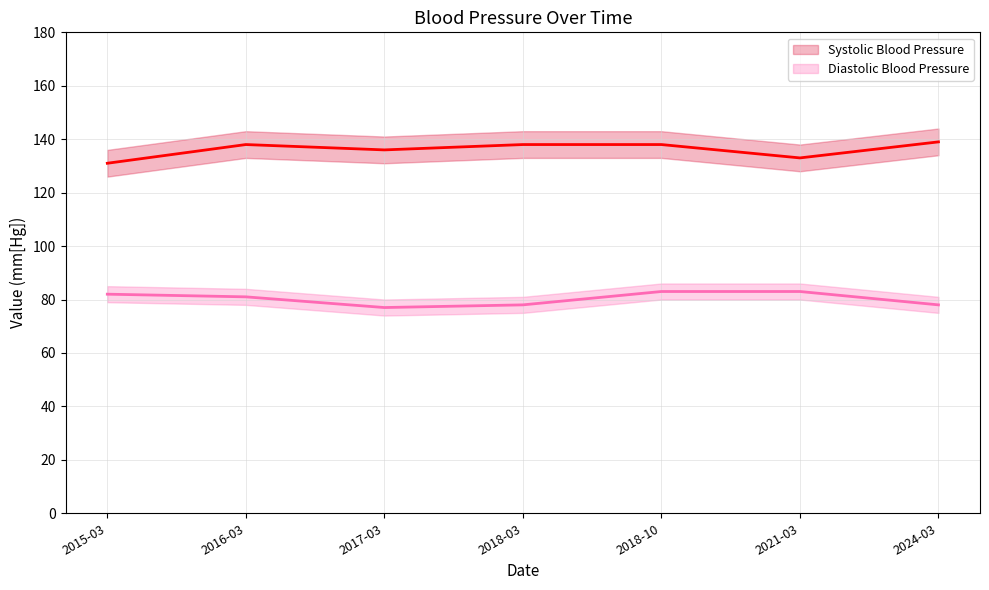

What is the maximum value for Diastolic Blood Pressure?

83